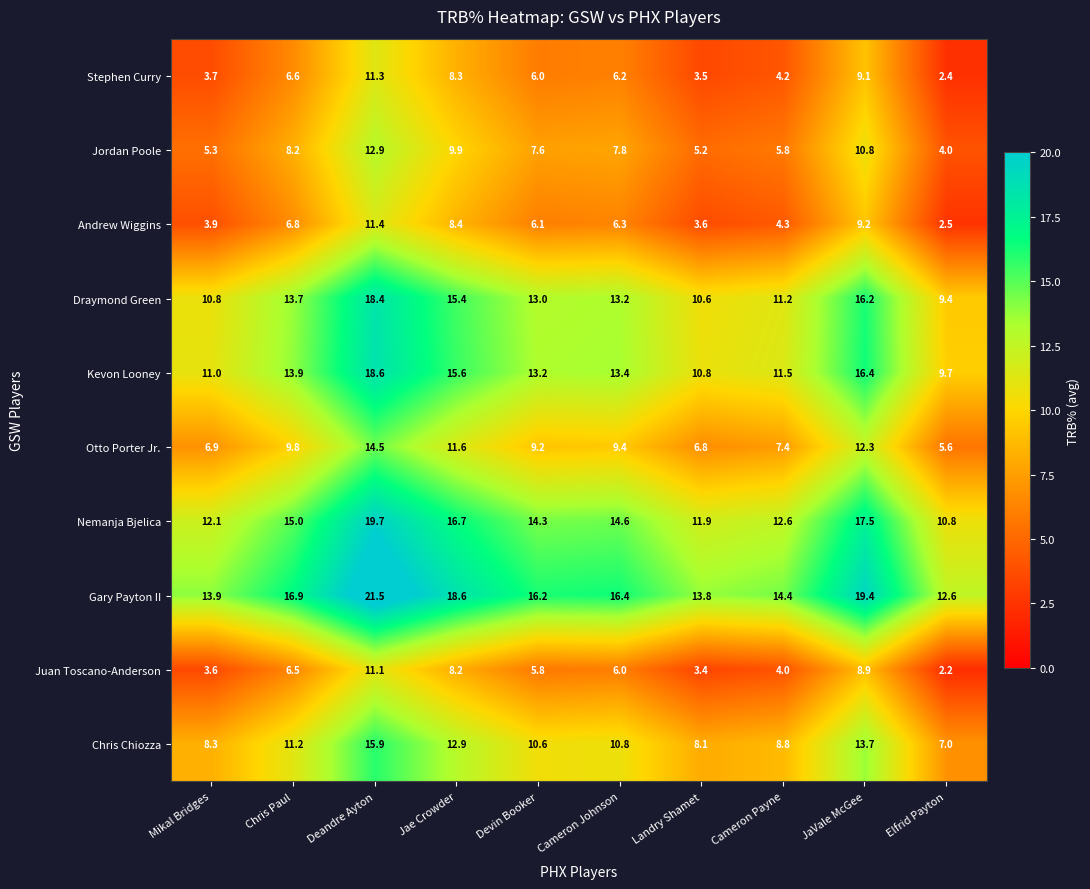

Which series has the largest total across all categories?

Gary Payton II